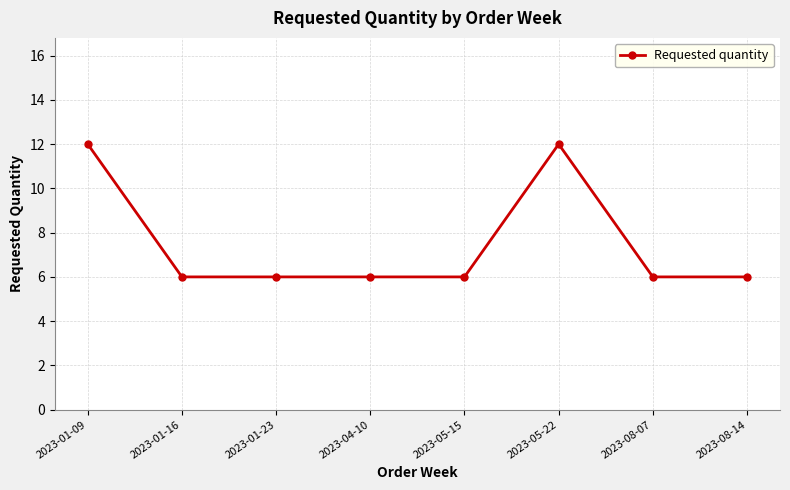

The value at 2023-01-23 is 2. True or false?

False